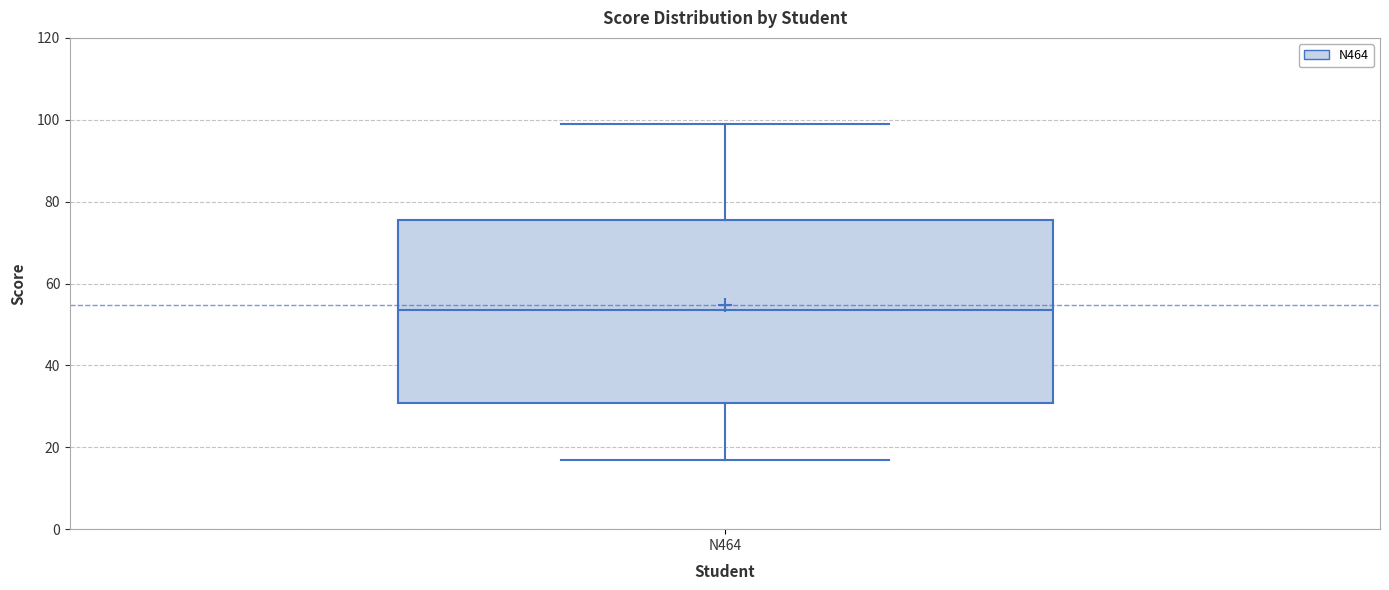

Transcribe this box plot: give where the median line is, the range the box spans, and where the two whiskers end, as read against the y-axis. The values are not printed on the chart, so give them approximately, as read against the axis.

median 54, box 30 to 76, whiskers 18 to 100